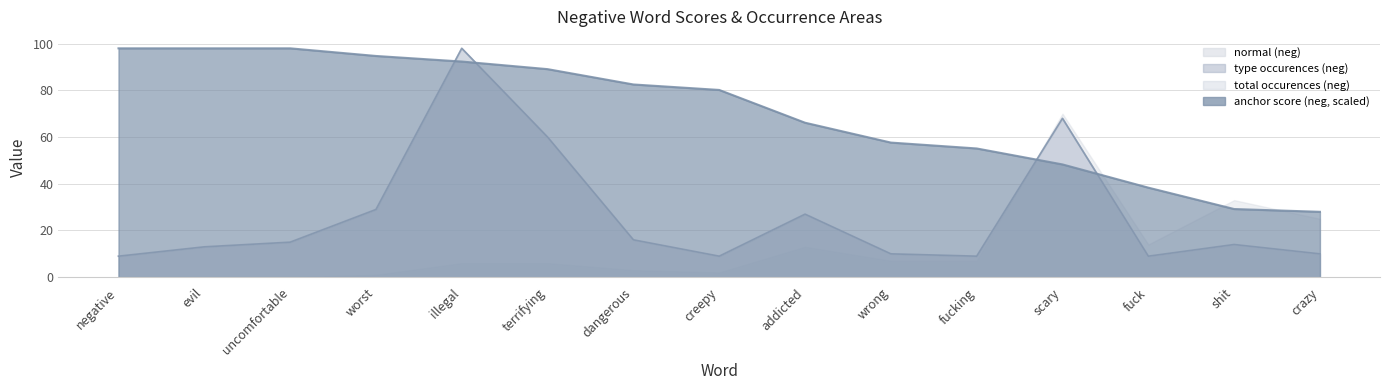

Rank the categories by type occurences (neg) value from highest to lowest.

illegal, scary, terrifying, worst, addicted, dangerous, uncomfortable, shit, evil, wrong, crazy, negative, creepy, fucking, fuck